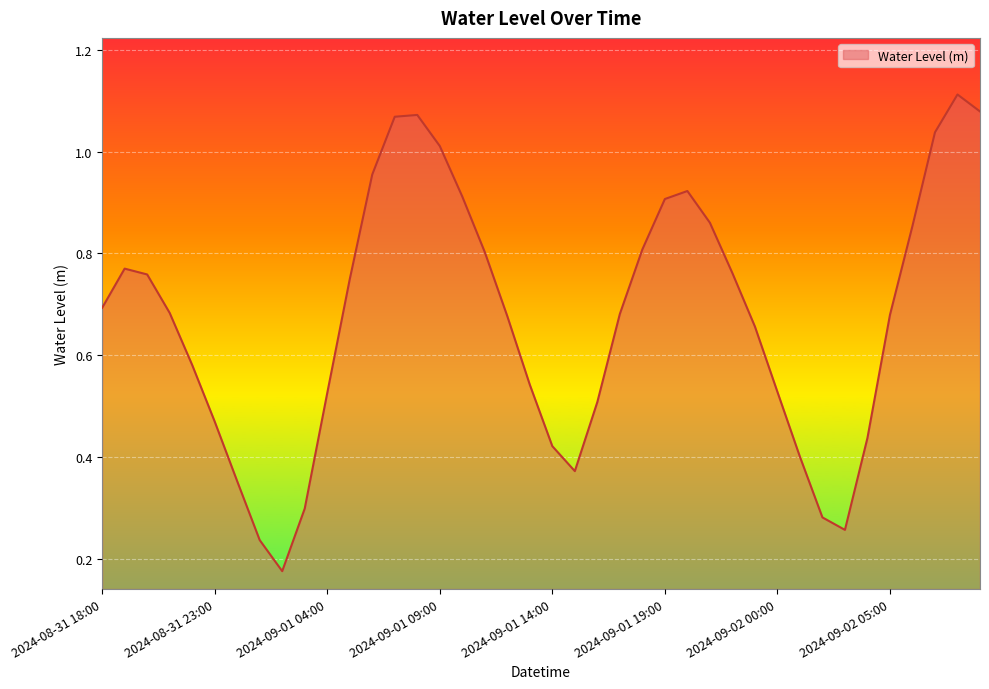

How many lines are shown in the chart?

1